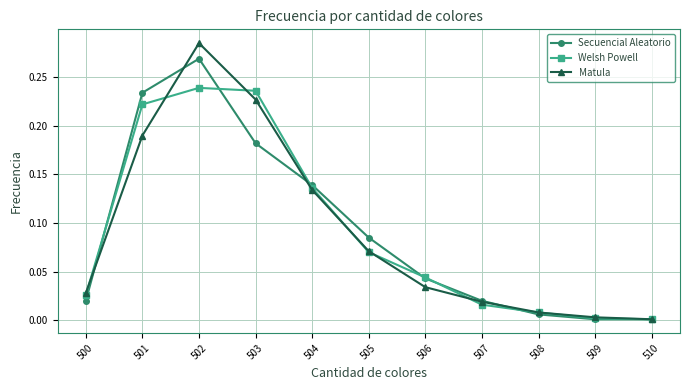

How many lines are shown in the chart?

3